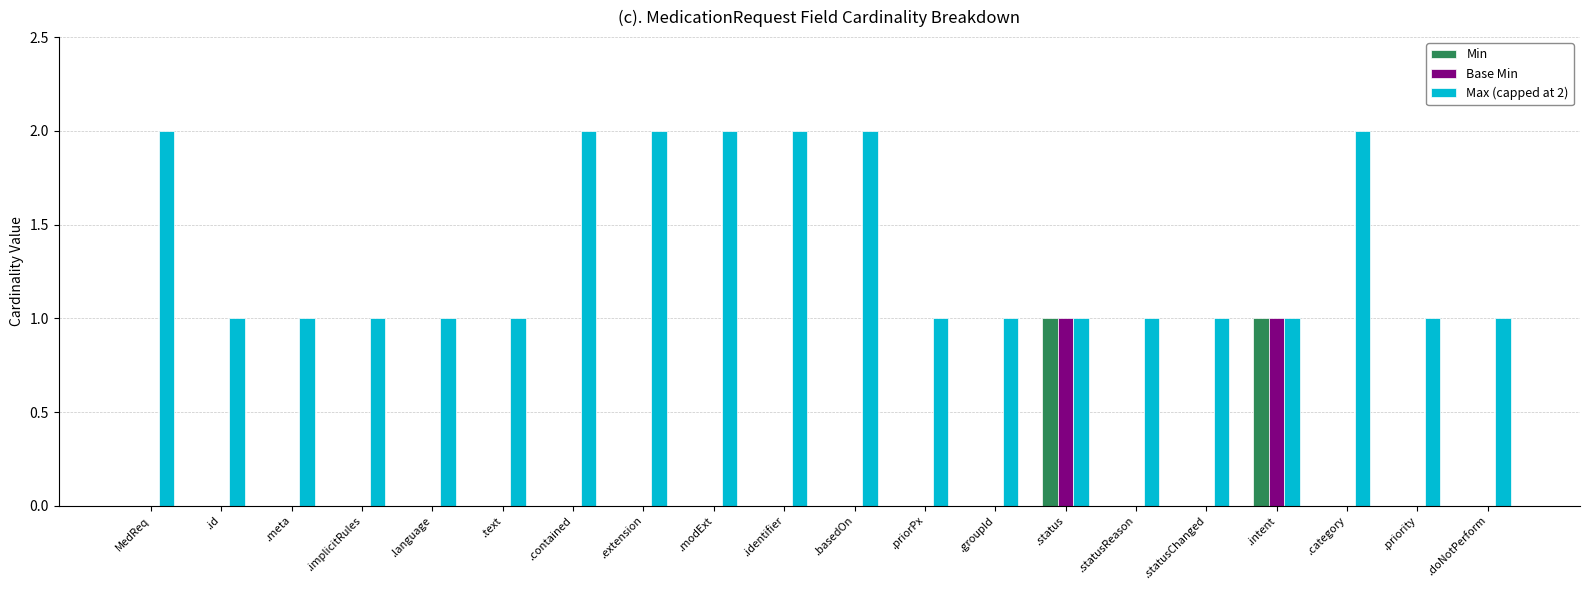

Which series has the largest total across all categories?

Max (capped at 2)